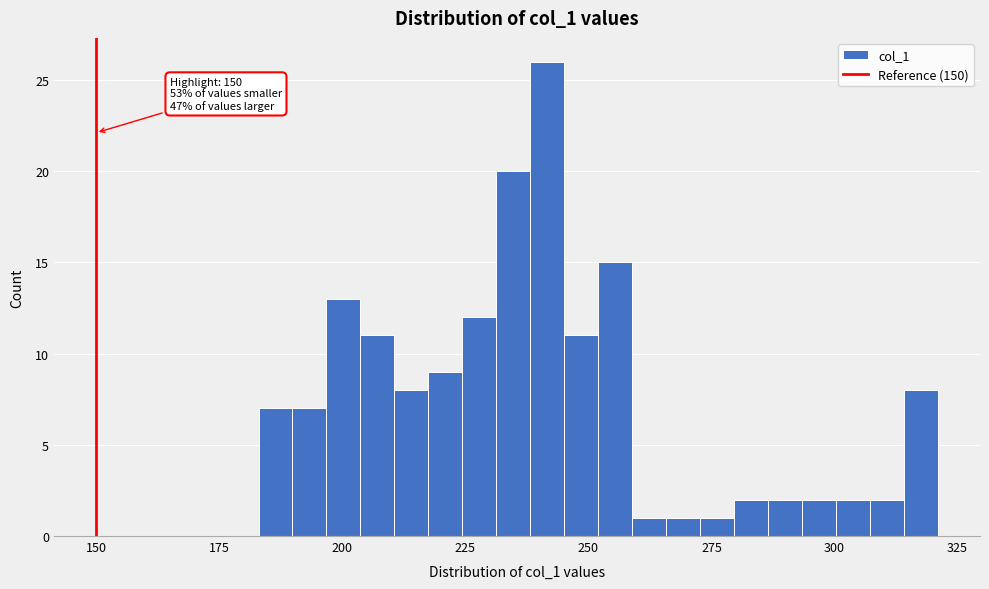

Read against the x-axis, roughly where is the centre of the tallest bar?

240